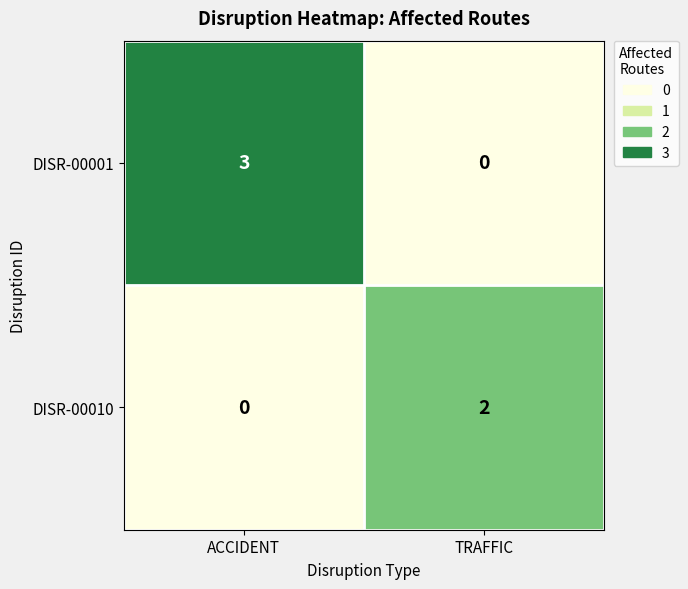

What is the difference between the DISR-00001 values at TRAFFIC and ACCIDENT?

3